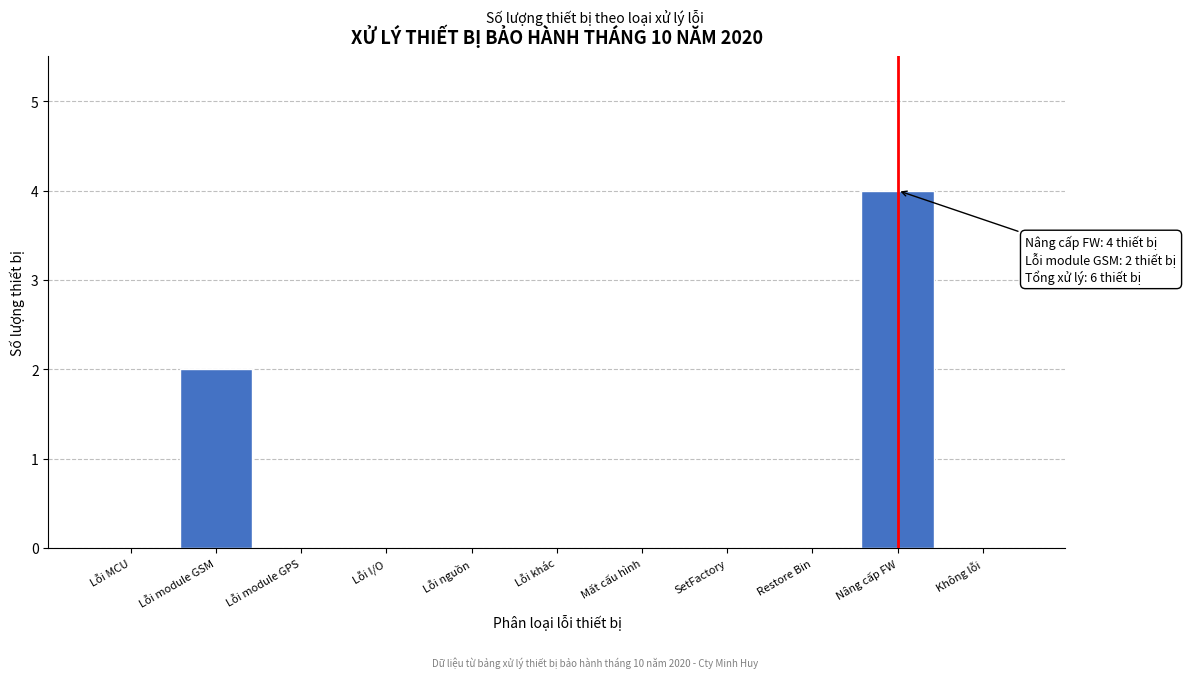

True or false: the data shows 0 at SetFactory.

True